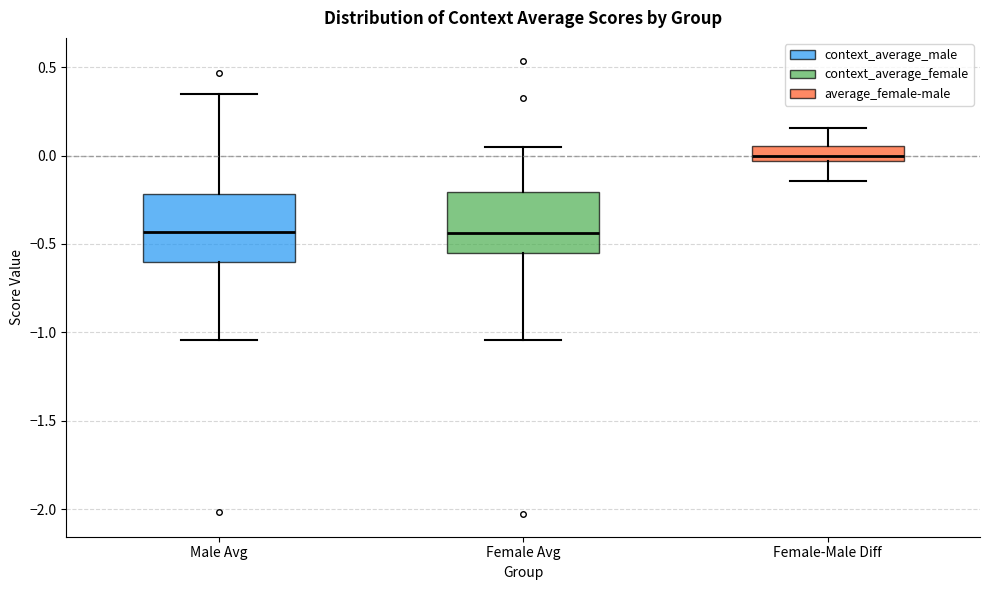

Reading left to right, read every box against the y-axis: the position of its median line, the range the box covers, and the ends of its whiskers. The values are not printed on the chart, so give them approximately, as read against the axis.

Male Avg: median -0.45, box -0.60 to -0.20, whiskers -1.05 to 0.35
Female Avg: median -0.45, box -0.55 to -0.20, whiskers -1.05 to 0.05
Female-Male Diff: median 0.00, box -0.05 to 0.05, whiskers -0.15 to 0.15